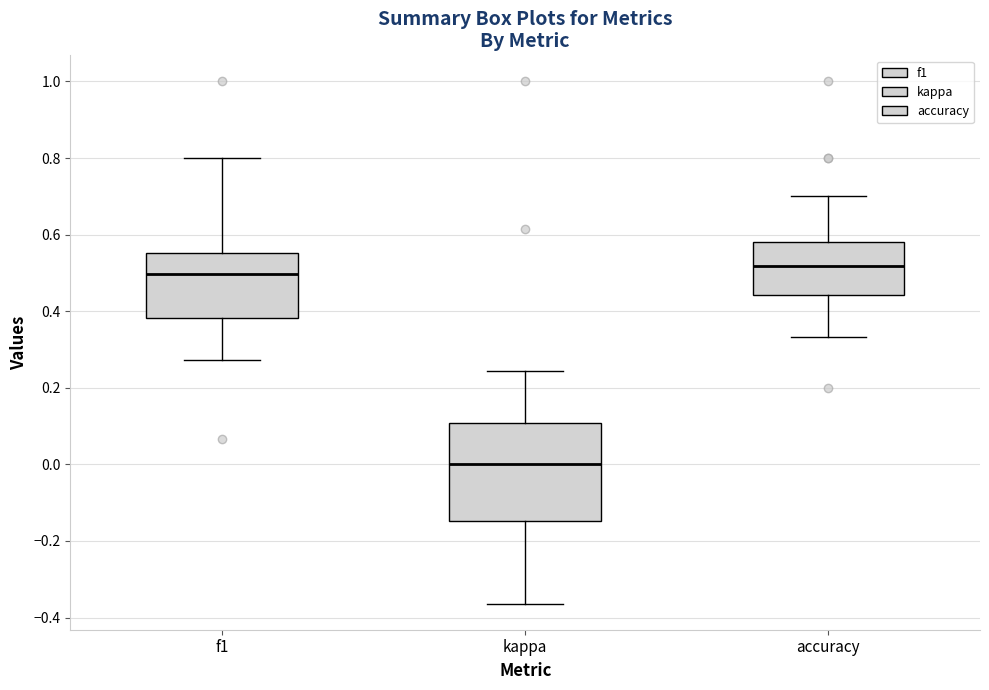

Reading left to right, read every box against the y-axis: the position of its median line, the range the box covers, and the ends of its whiskers. The values are not printed on the chart, so give them approximately, as read against the axis.

f1: median 0.50, box 0.38 to 0.56, whiskers 0.28 to 0.80
kappa: median 0.00, box -0.14 to 0.10, whiskers -0.36 to 0.24
accuracy: median 0.52, box 0.44 to 0.58, whiskers 0.34 to 0.70